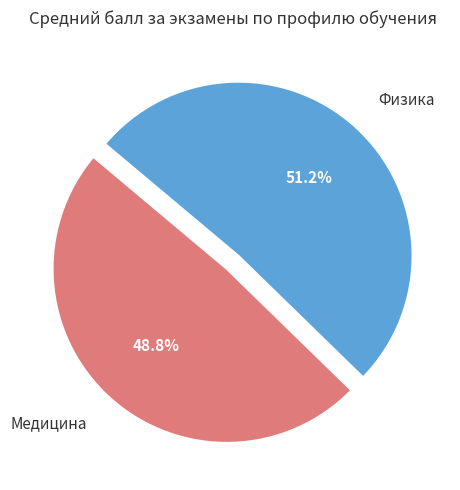

What is the largest slice in the pie chart?

Физика